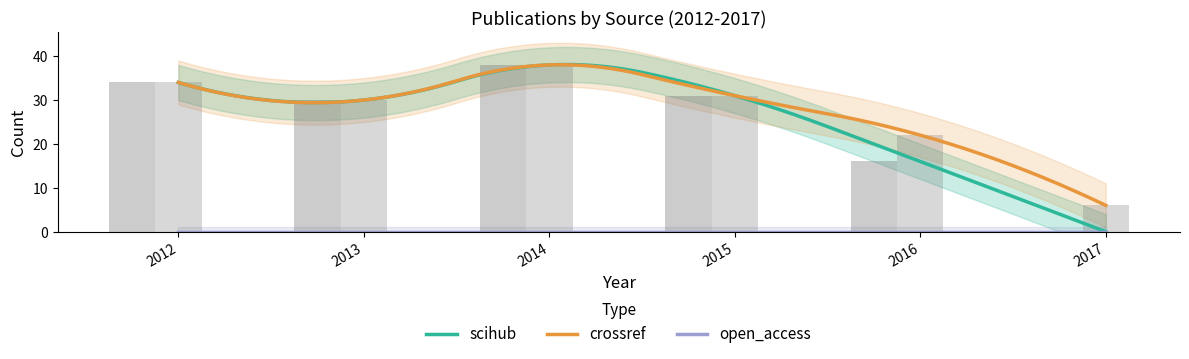

Which has a higher value, 2014 or 2016?

2014